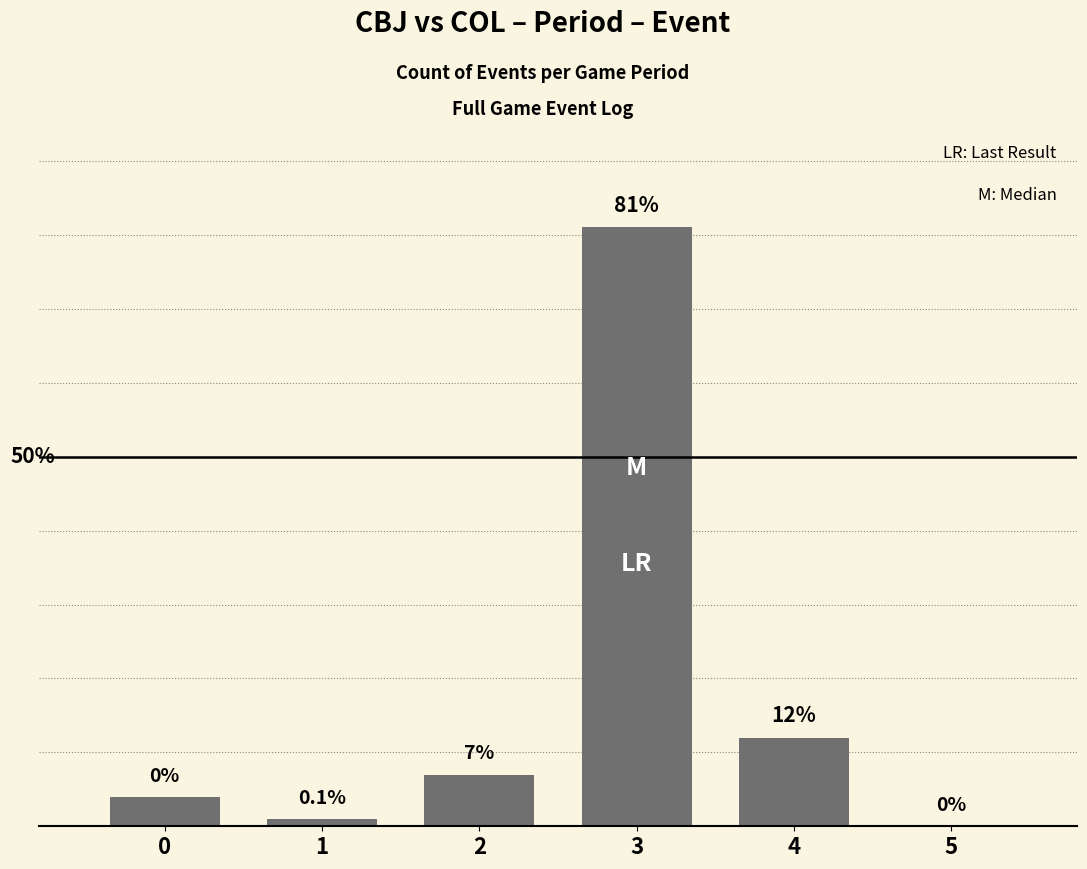

What is the average value?

18